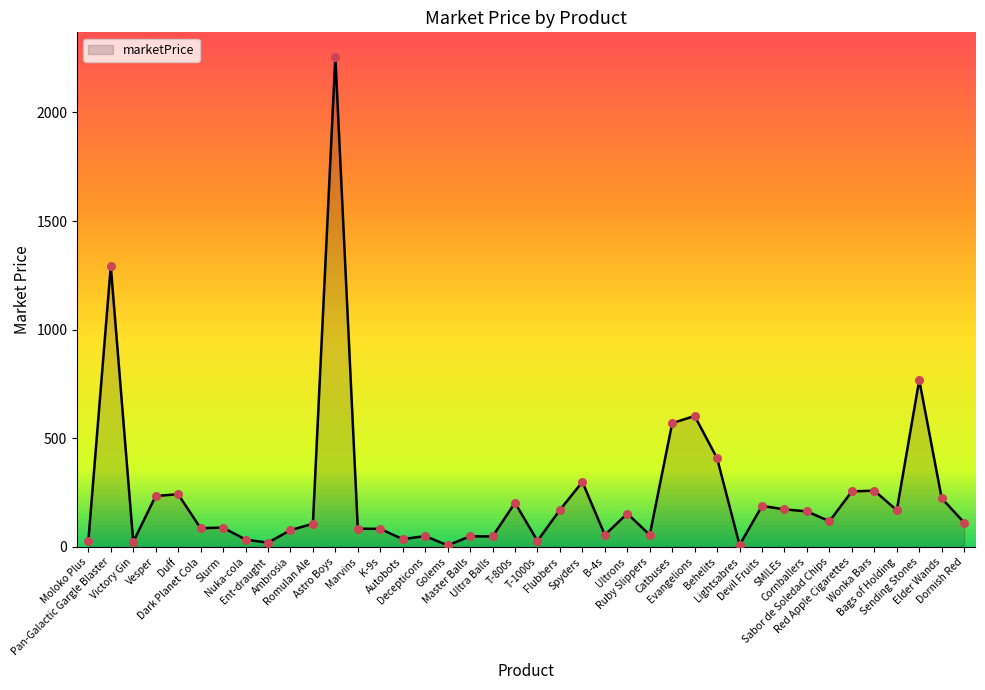

Which has a higher value, Master Balls or Dark Planet Cola?

Dark Planet Cola